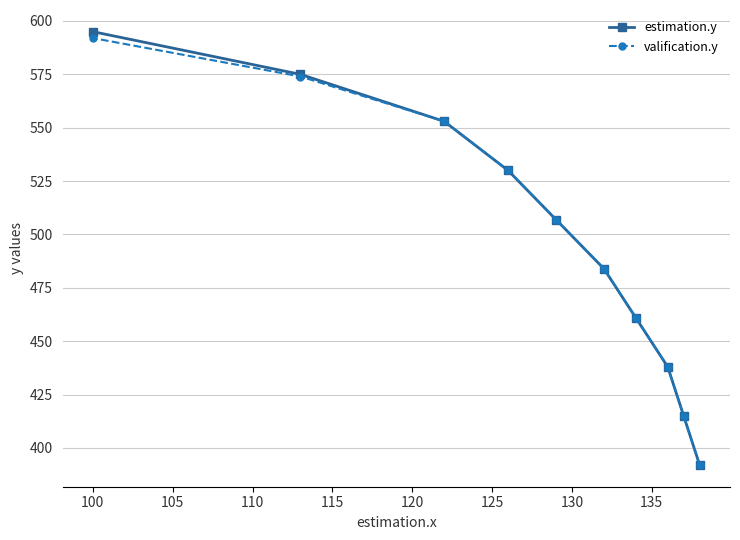

Reading left to right, transcribe all the data shown in this chart.

estimation.y: 595	575	553	530	507	484	461	438	415	392
valification.y: 592	574	553	530	507	484	461	438	415	392